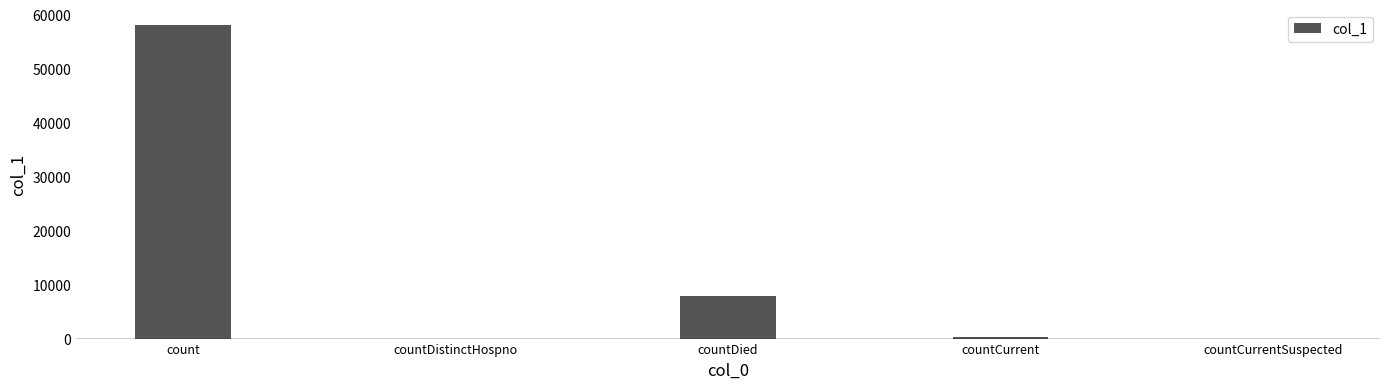

What is the greatest value displayed?

58073